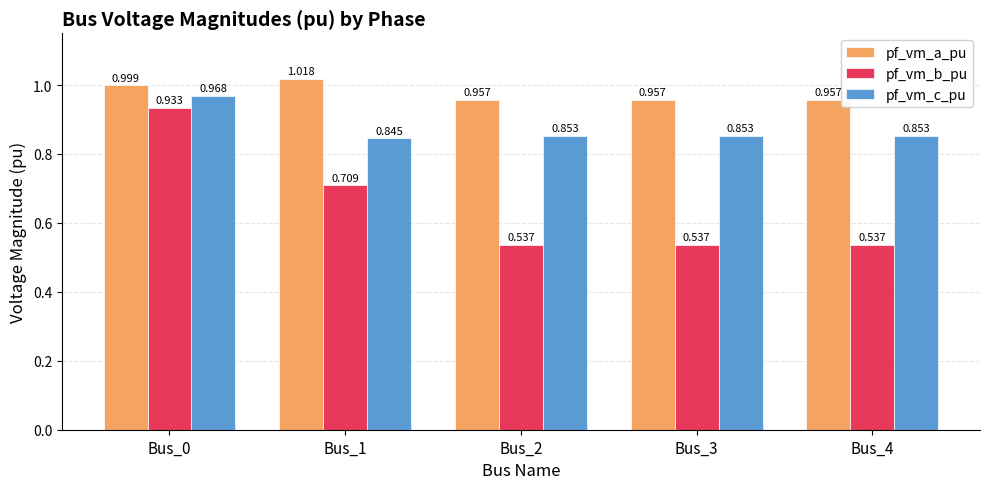

What are all the series names shown in the legend?

pf_vm_a_pu, pf_vm_b_pu, pf_vm_c_pu